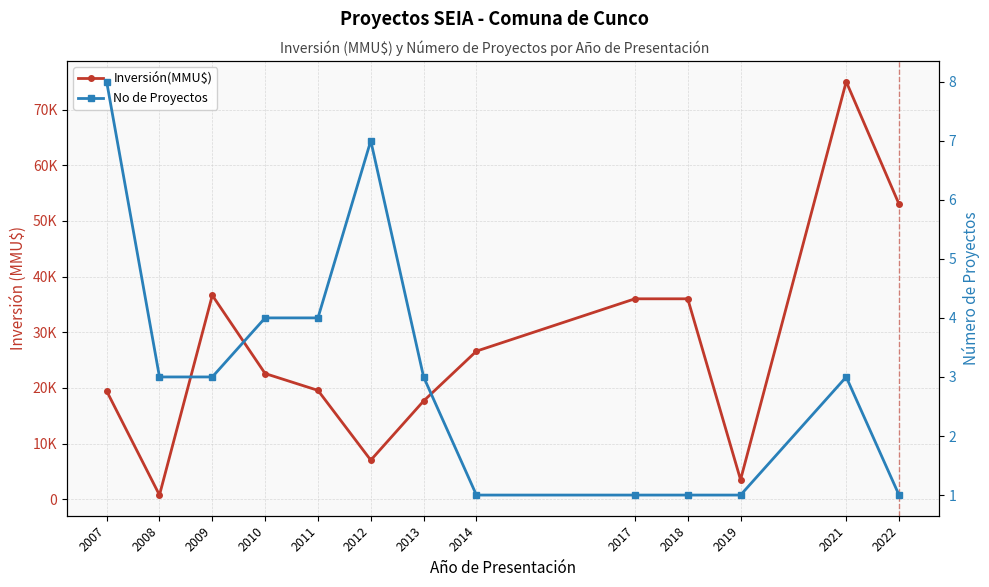

True or false: No de Proyectos and Inversión(MMU$) cross at least once.

False